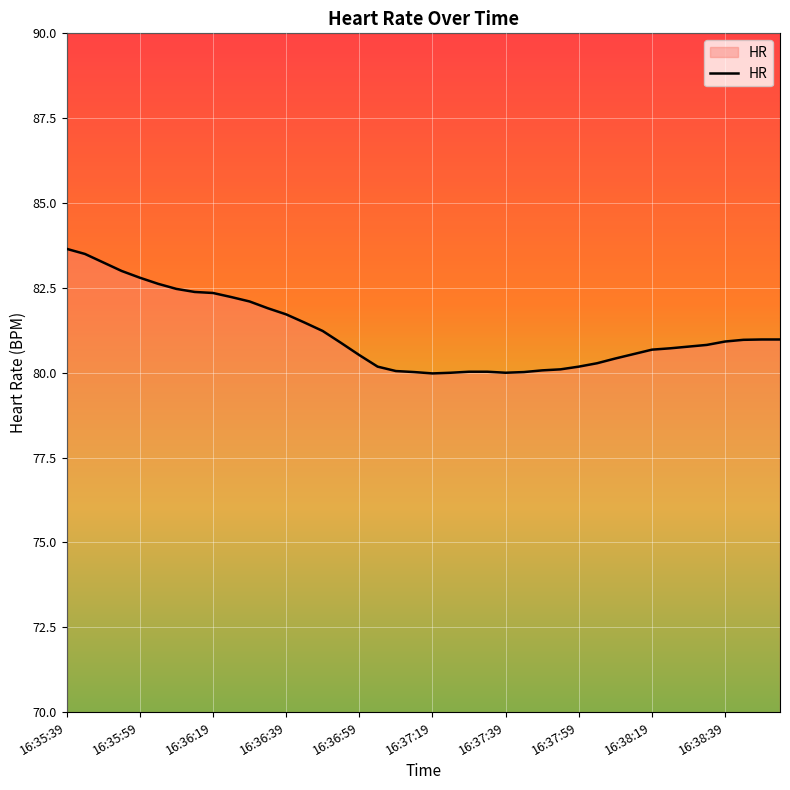

What is the greatest value displayed?

83.7